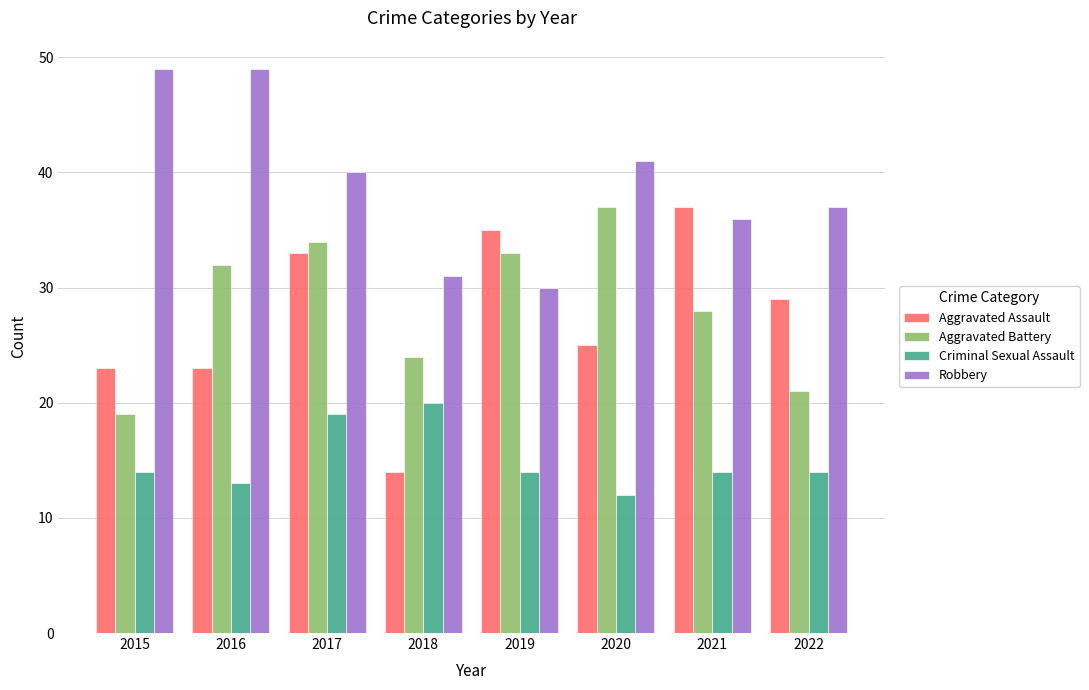

What is the difference between the highest and lowest values at 2015?

35